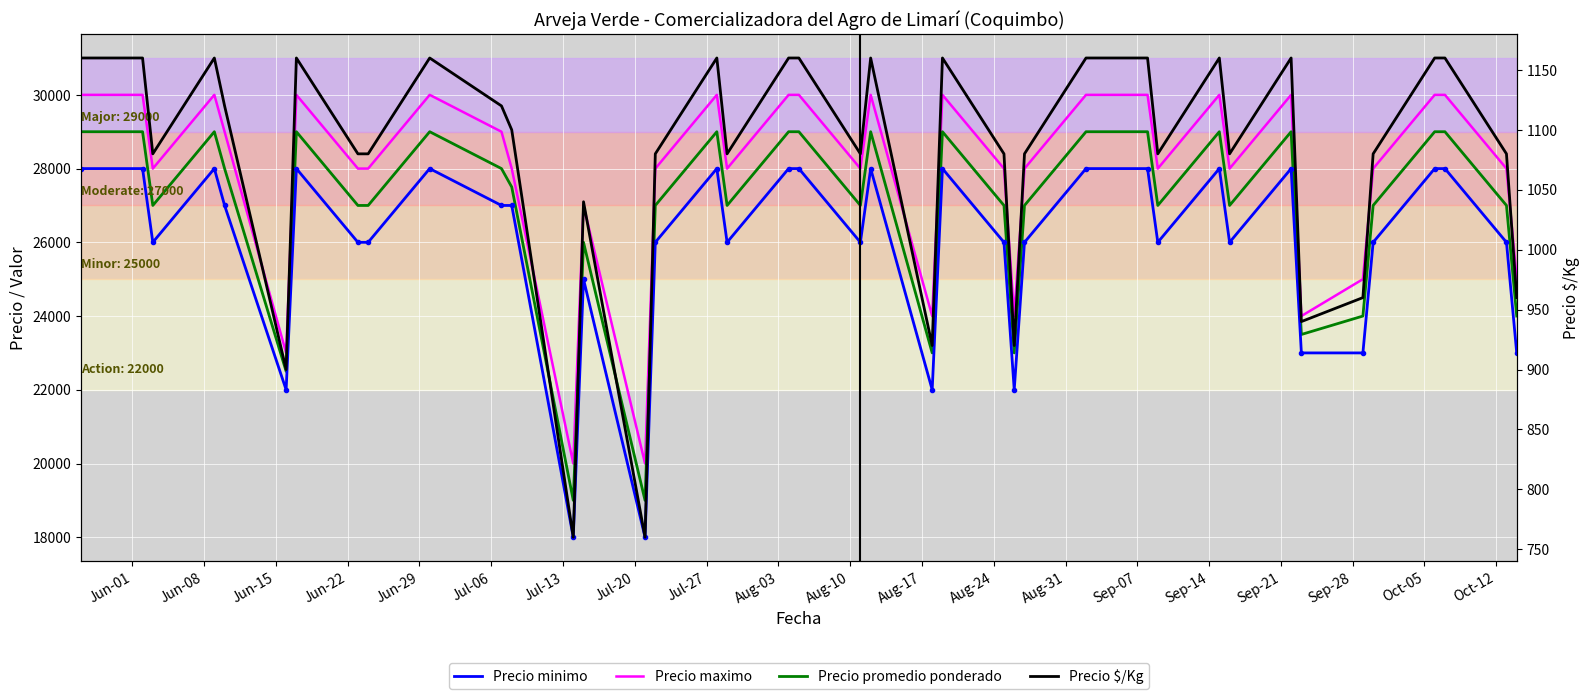

What is the sum of all Precio minimo values?

1037000